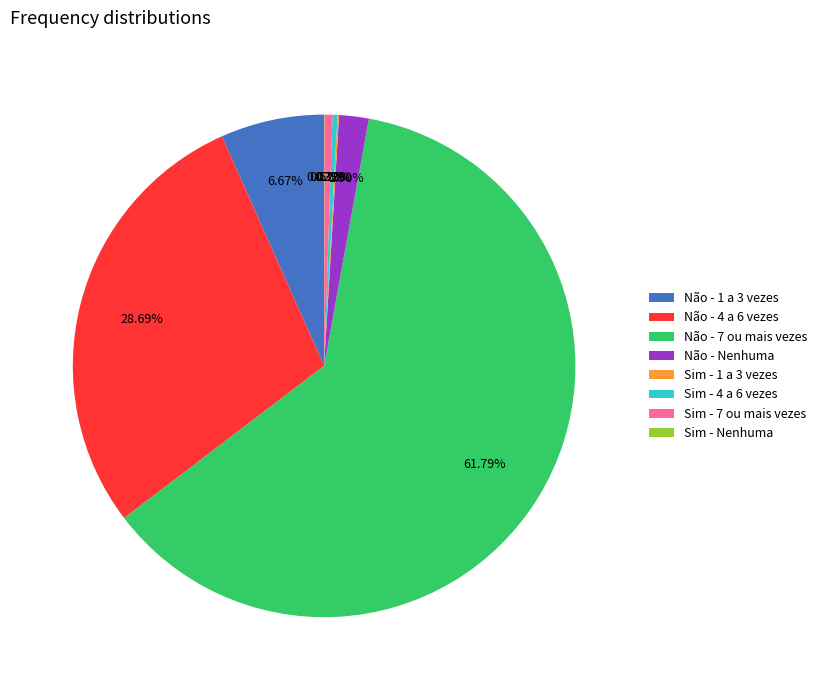

To the nearest percent, what portion does Não - 1 a 3 vezes represent?

7%